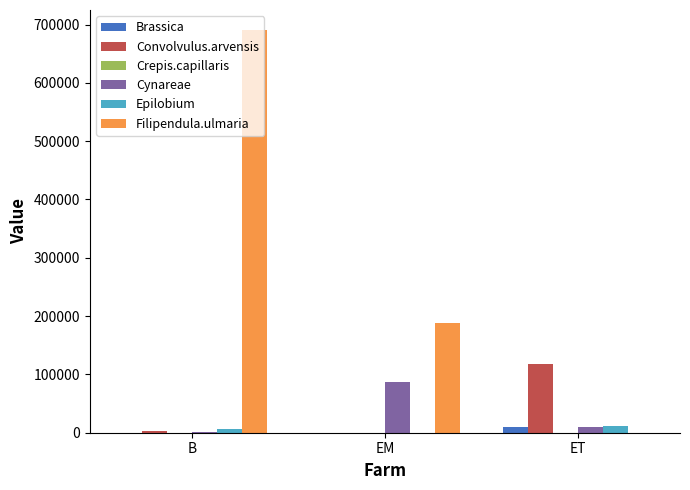

How many values in the Brassica series exceed 0?

2